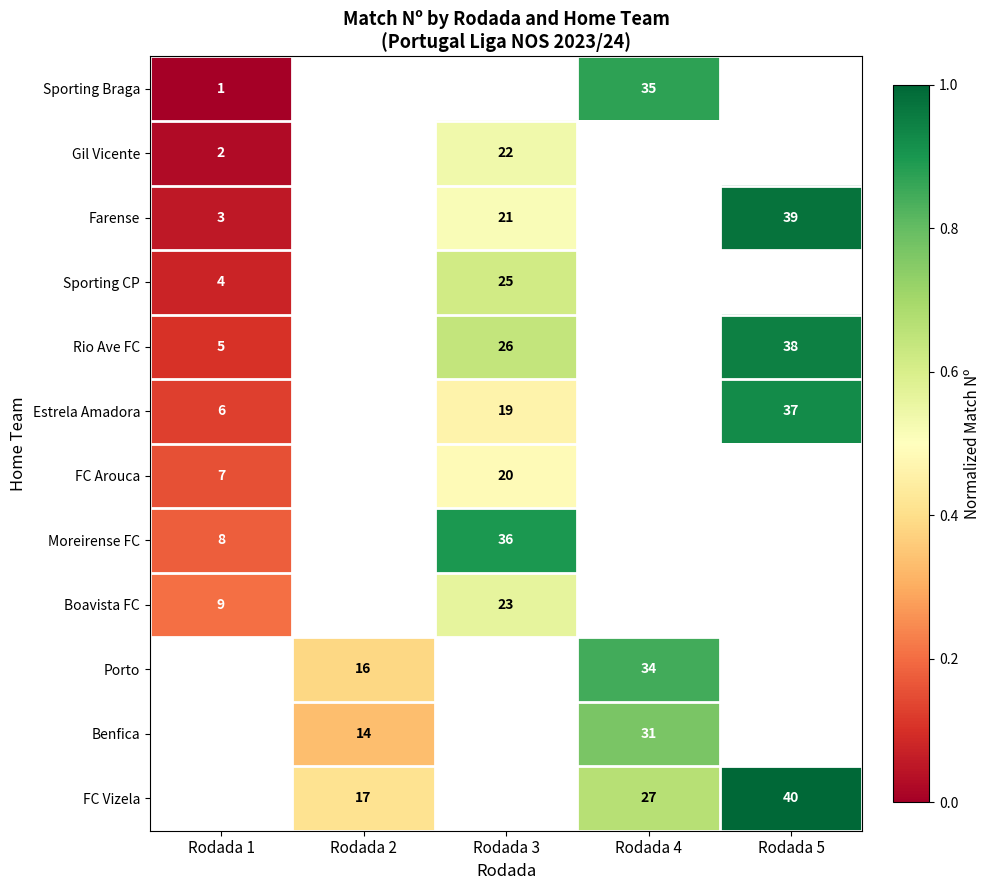

Count the number of data series in this chart.

12